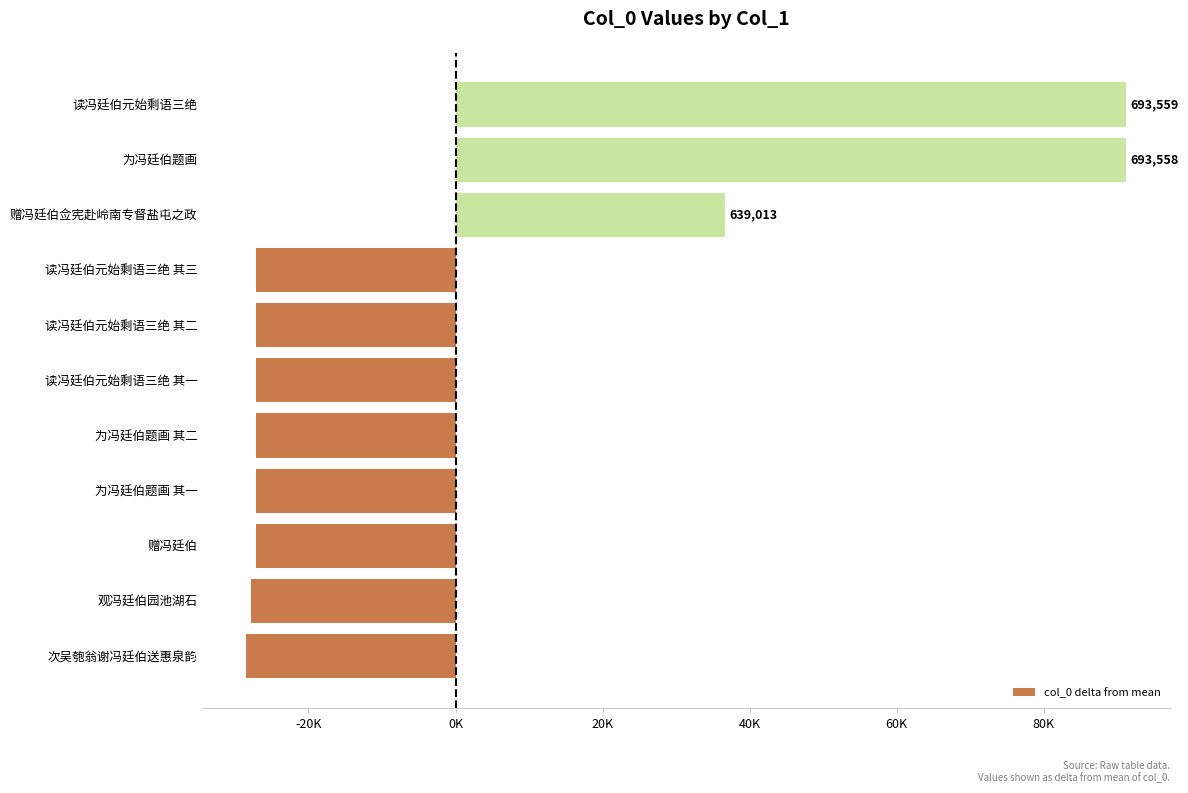

Does the chart contain any negative values?

Yes